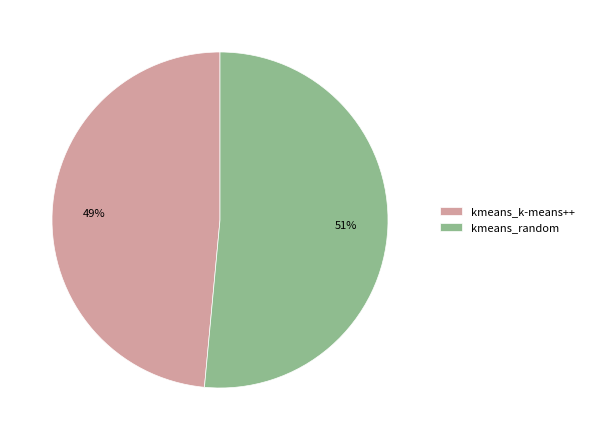

Count the number of slices in the pie.

2